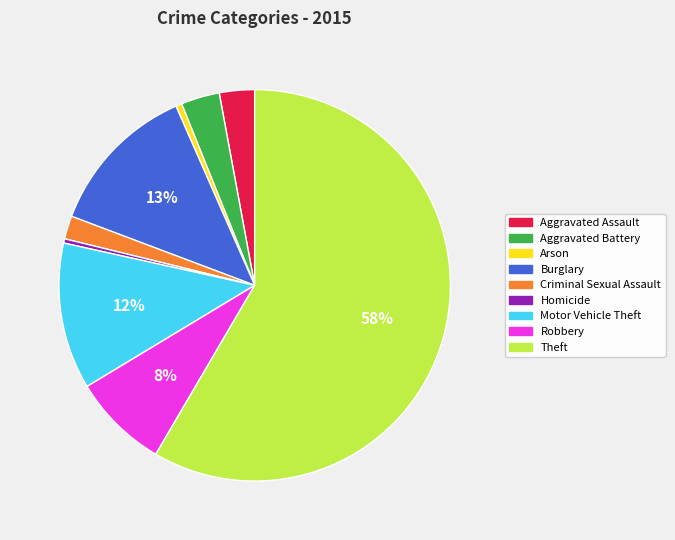

Count the number of slices in the pie.

9